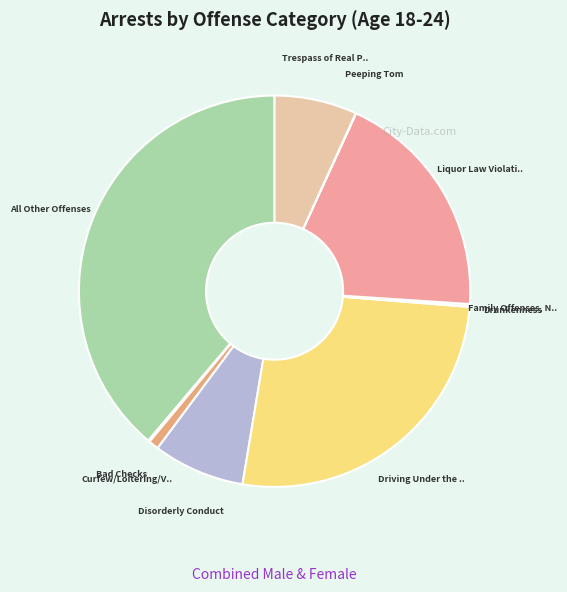

To the nearest percent, what is the difference between the largest and smallest slice percentages?

39%